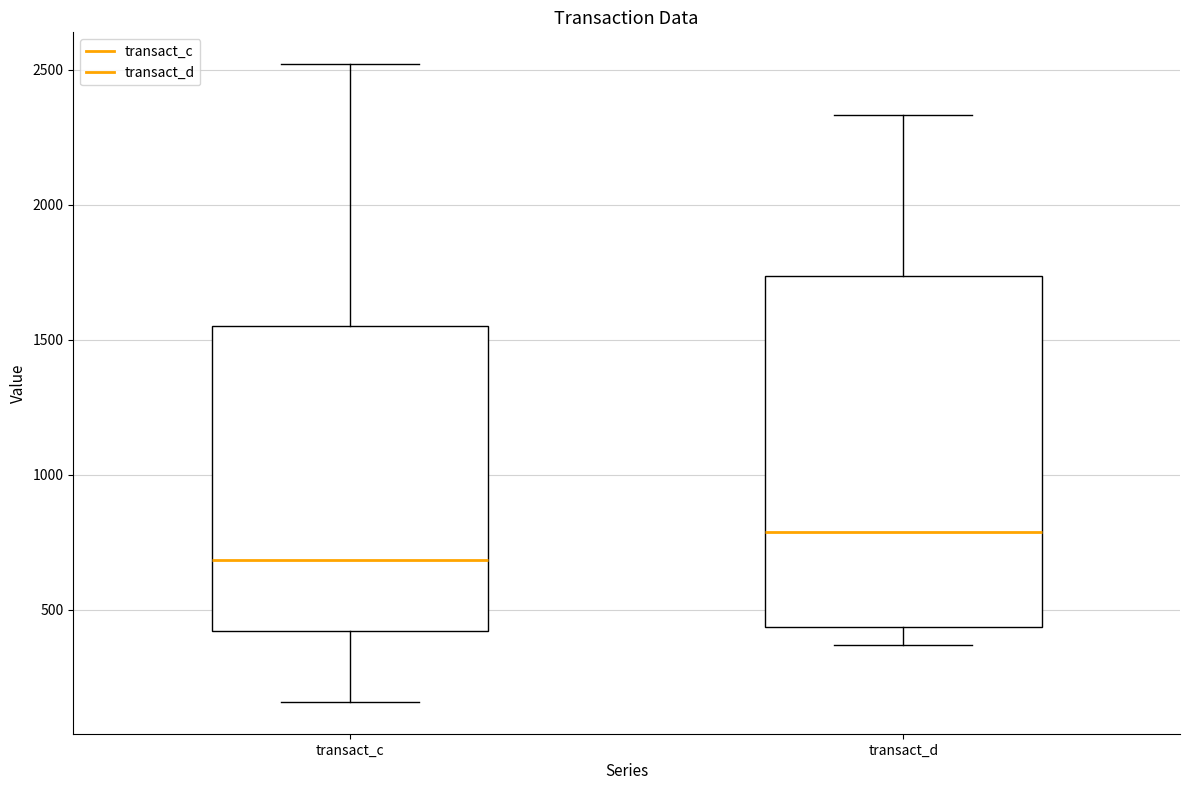

Reading left to right, read every box against the y-axis: the position of its median line, the range the box covers, and the ends of its whiskers. The values are not printed on the chart, so give them approximately, as read against the axis.

transact_c: median 700, box 400 to 1550, whiskers 150 to 2500
transact_d: median 800, box 450 to 1750, whiskers 350 to 2350